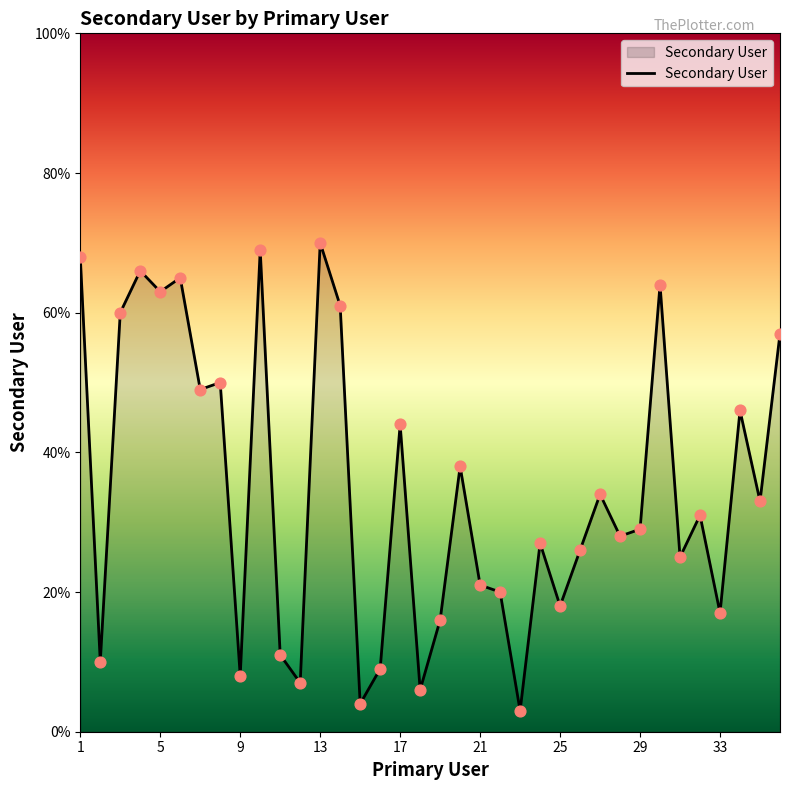

What is the greatest value displayed?

70